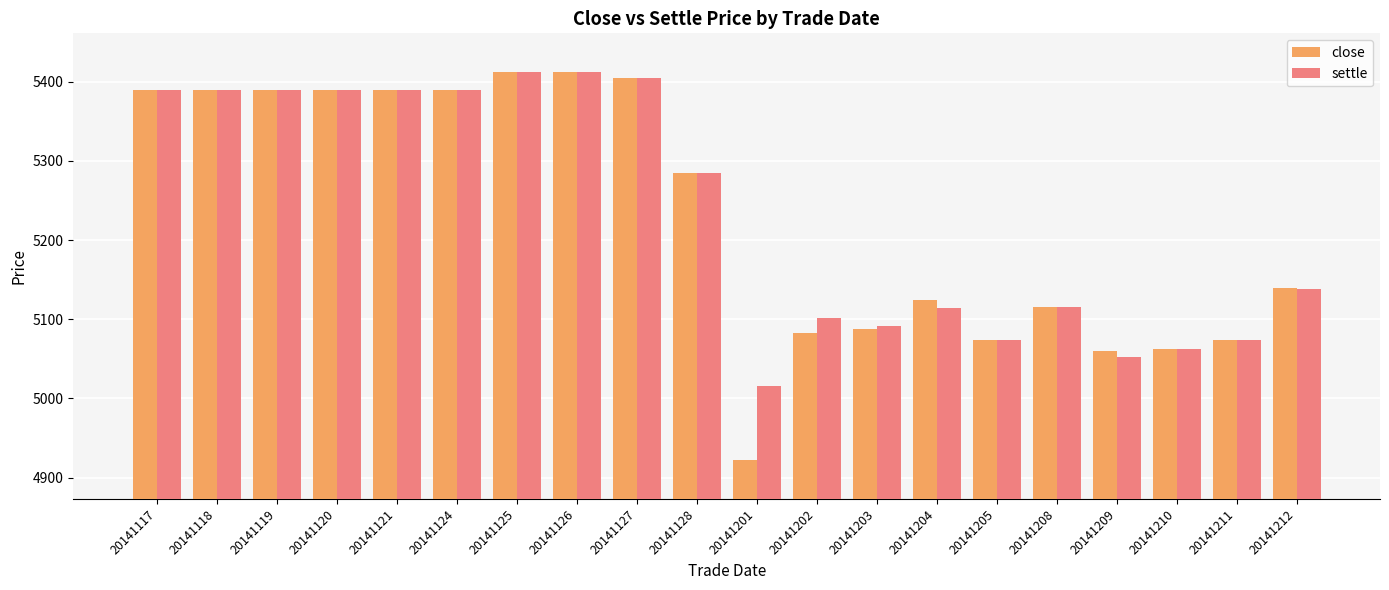

Which category has the lowest value in the close series?

20141201